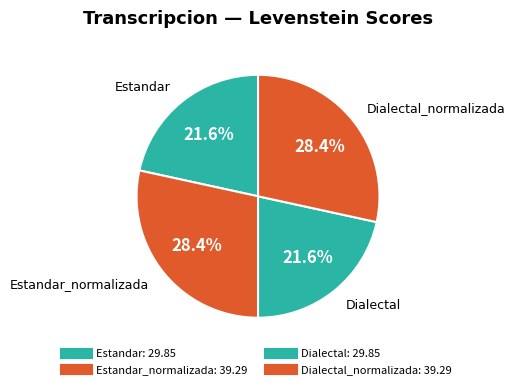

What is the smallest slice in the pie chart?

Estandar